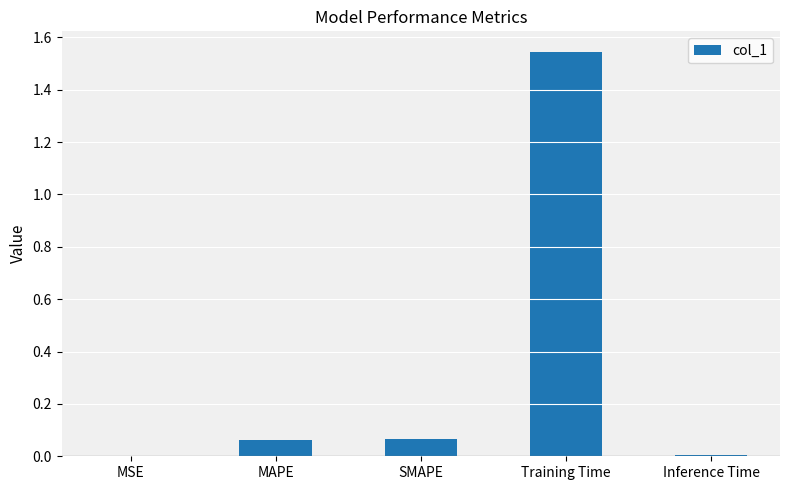

At which category does the chart reach its peak across all series?

Training Time